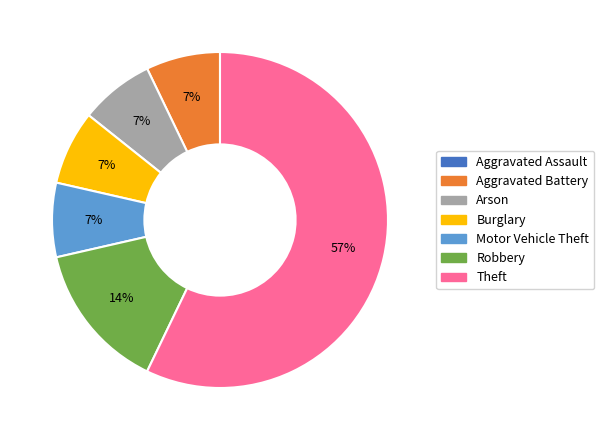

To the nearest percent, what portion does Motor Vehicle Theft represent?

7%